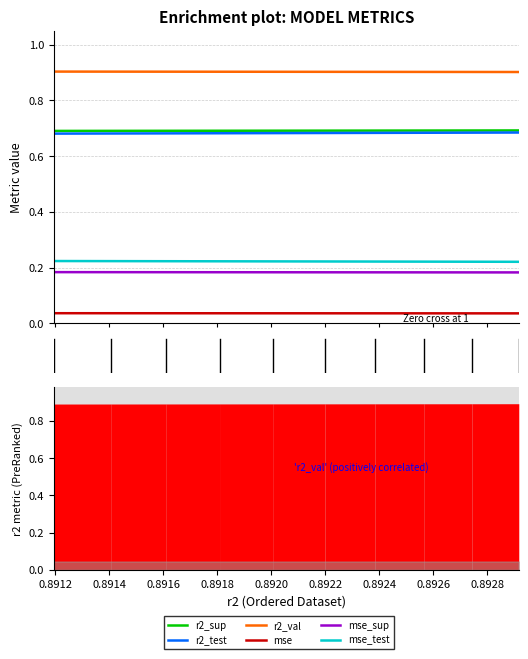

What is the lowest value of the mse_sup series?

0.2